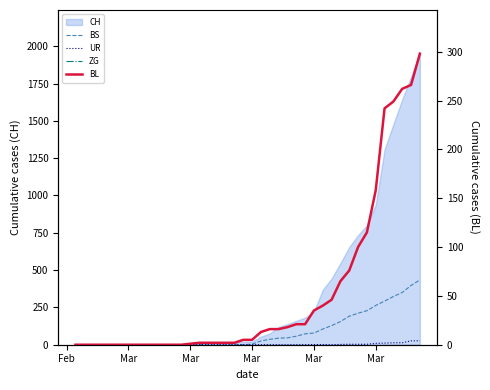

How many categories are shown in the chart?

40